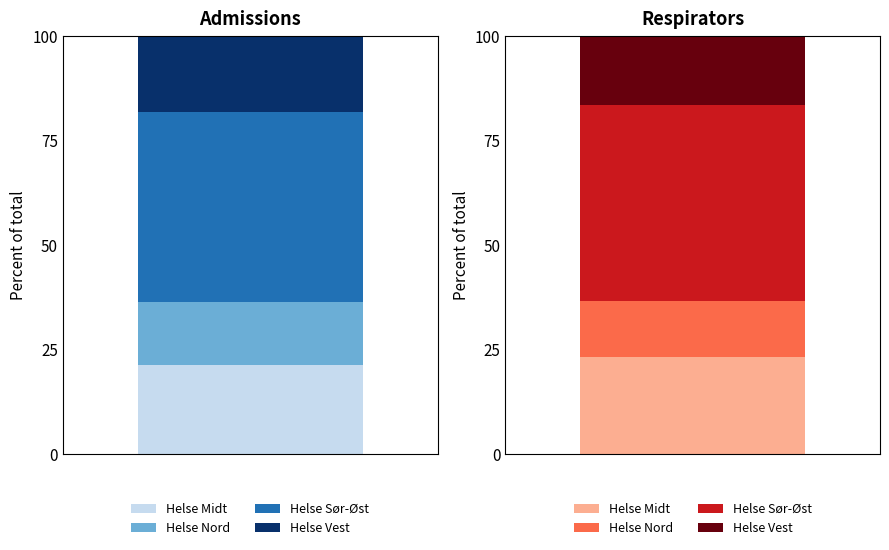

How many bars are there in each group?

2